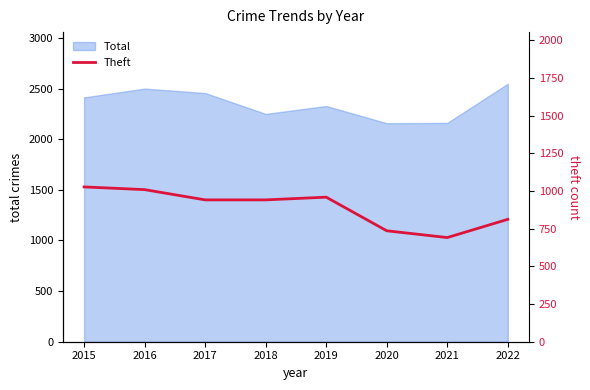

The Total series shows 3442 at 2022. True or false?

False